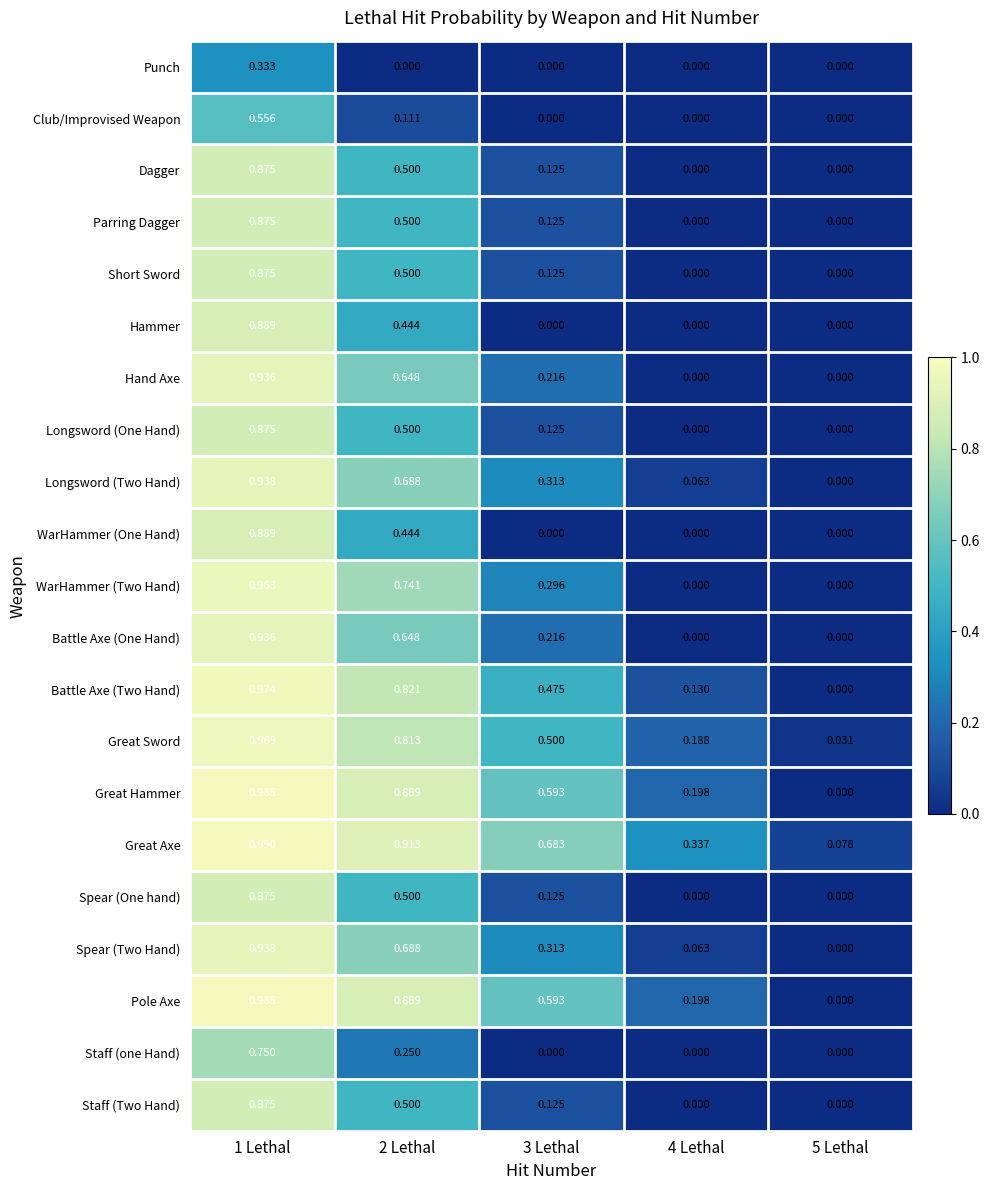

Which series has the largest total across all categories?

Great Axe